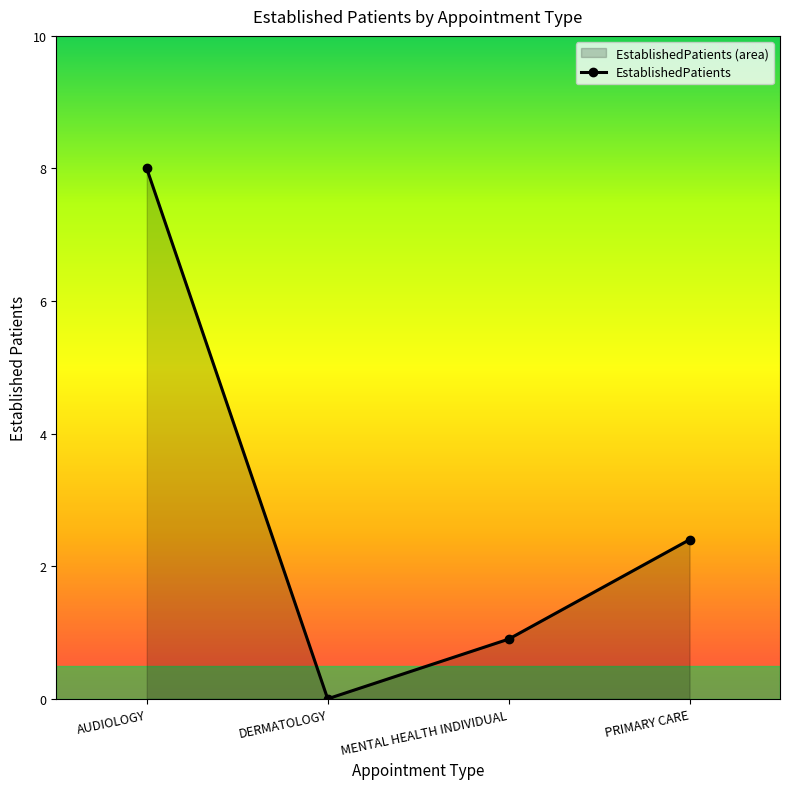

Rank the categories by value from lowest to highest.

DERMATOLOGY, MENTAL HEALTH INDIVIDUAL, PRIMARY CARE, AUDIOLOGY